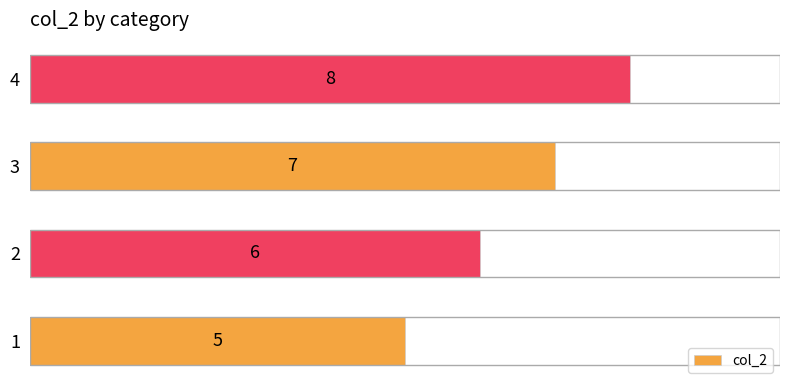

Reading bottom to top, transcribe all the data shown in this chart.

1=5	2=6	3=7	4=8